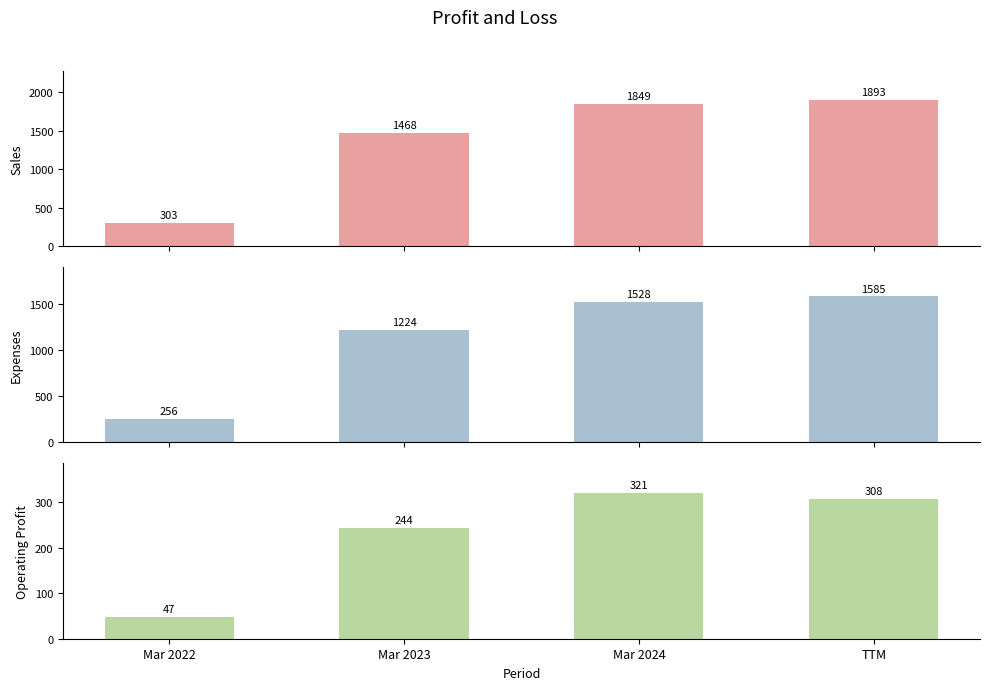

What is the label of the 2nd bar from the left?

Mar 2023